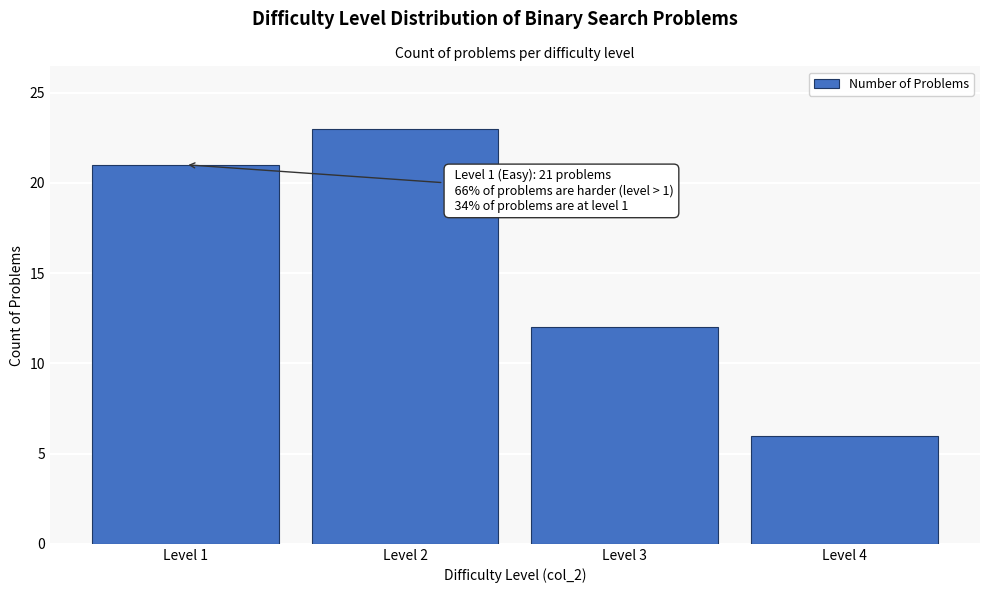

Reading left to right, what are all the values shown in this chart?

21	23	12	6